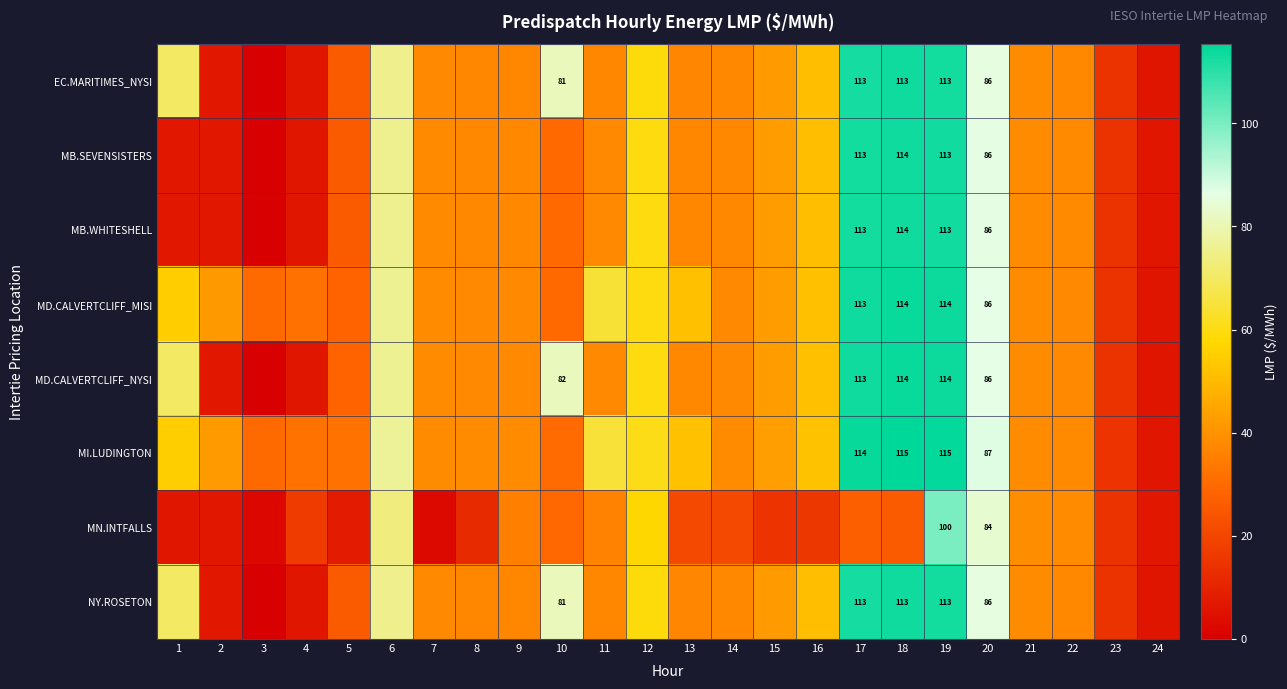

Which series has the widest spread of values?

MD.CALVERTCLIFF_NYSI